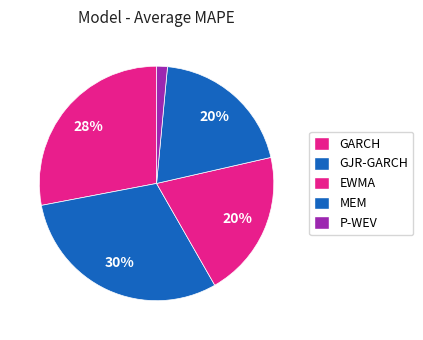

What is the total percentage of GJR-GARCH and EWMA?

50.6%